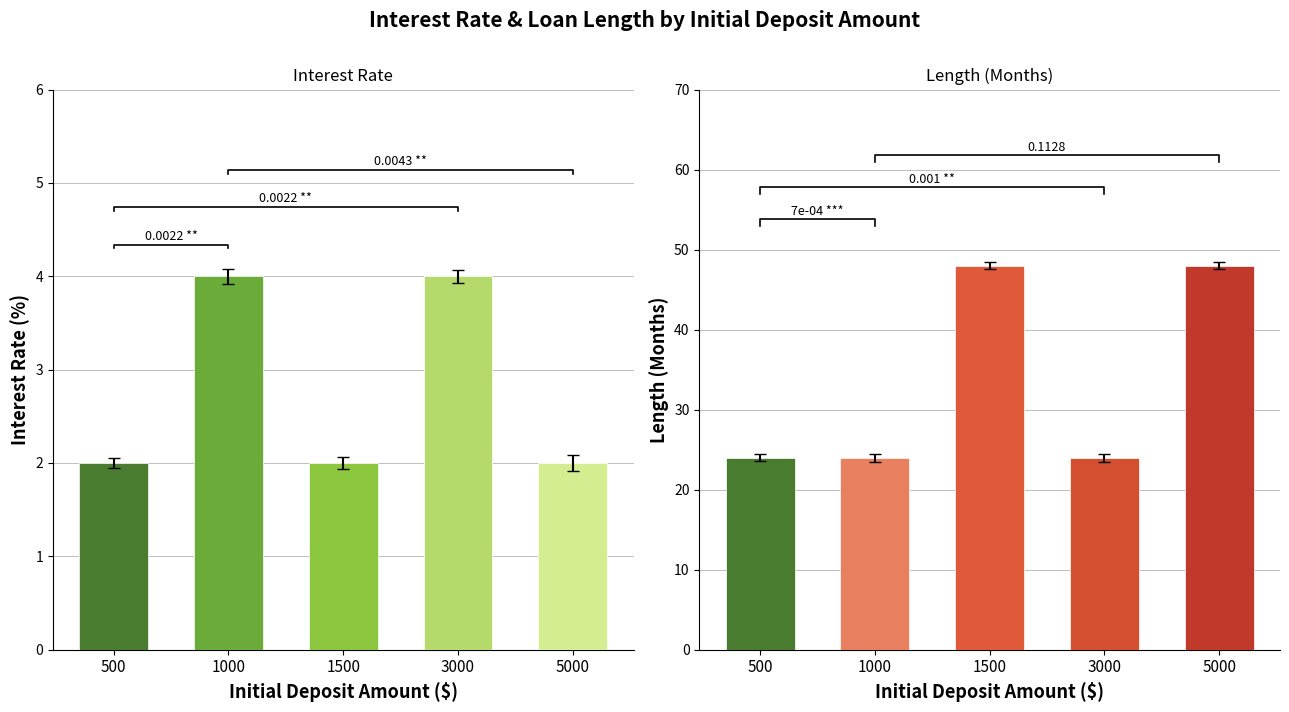

What is the total value across all series at 1500?

50